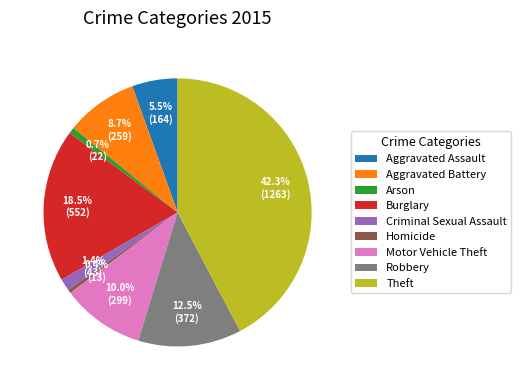

How many slices are in this pie chart?

9